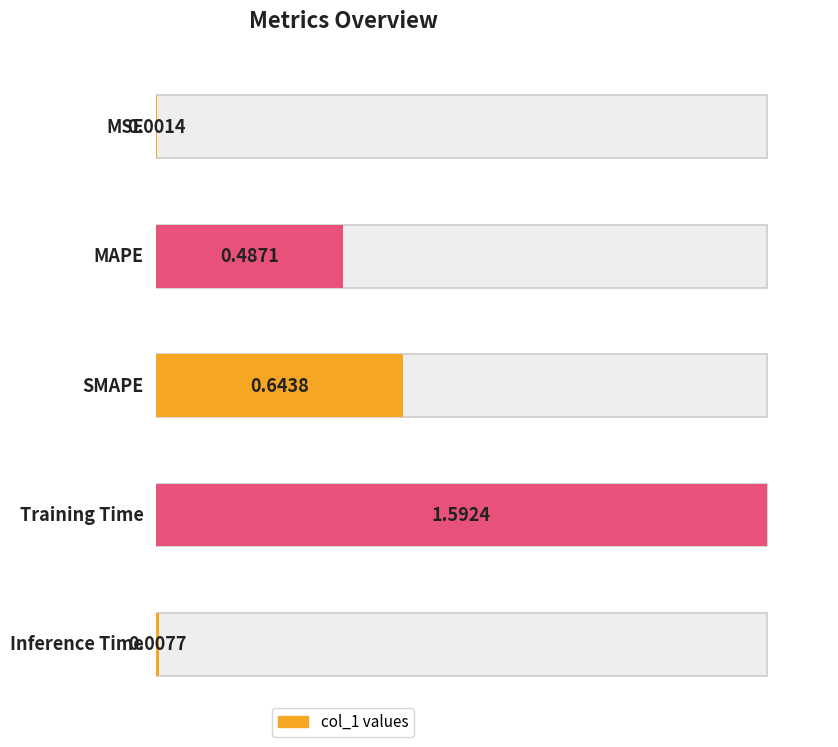

Are the bars horizontal?

Yes